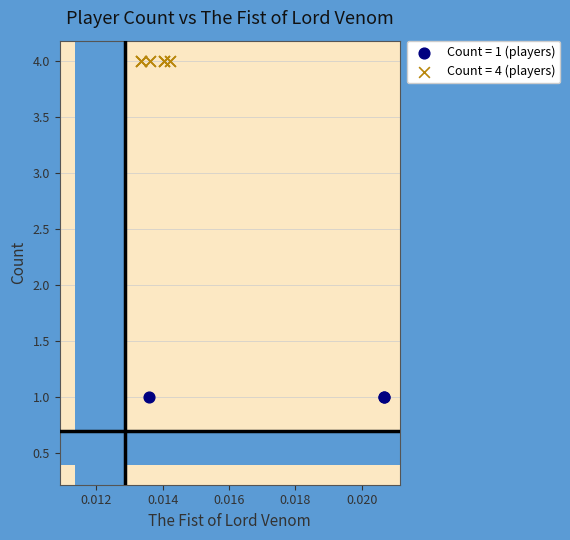

Which series contains the highest Y value?

Count = 4 (players)